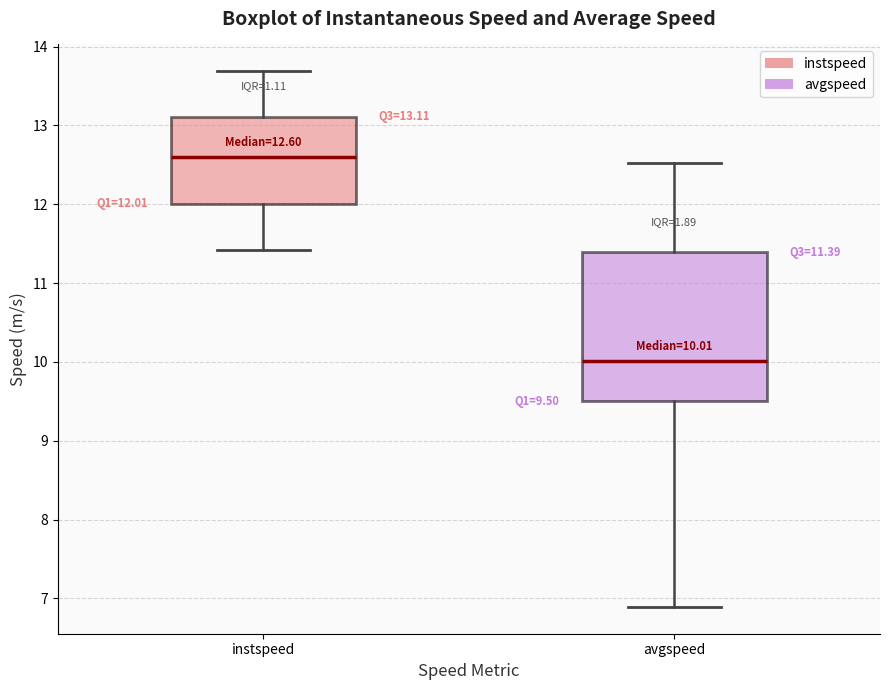

Which box's median line is the highest?

instspeed